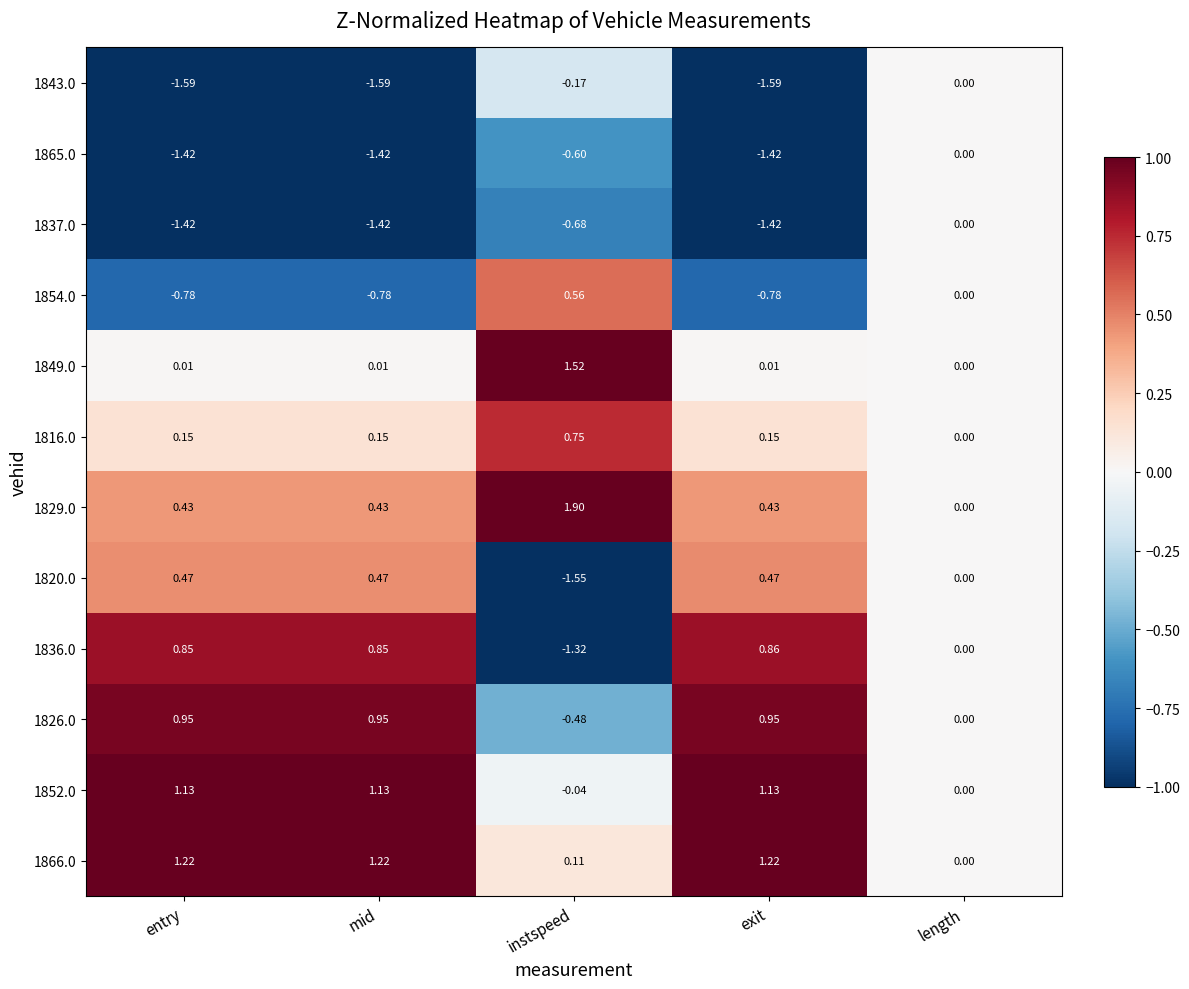

At which label does 1826.0 first exceed 0?

entry